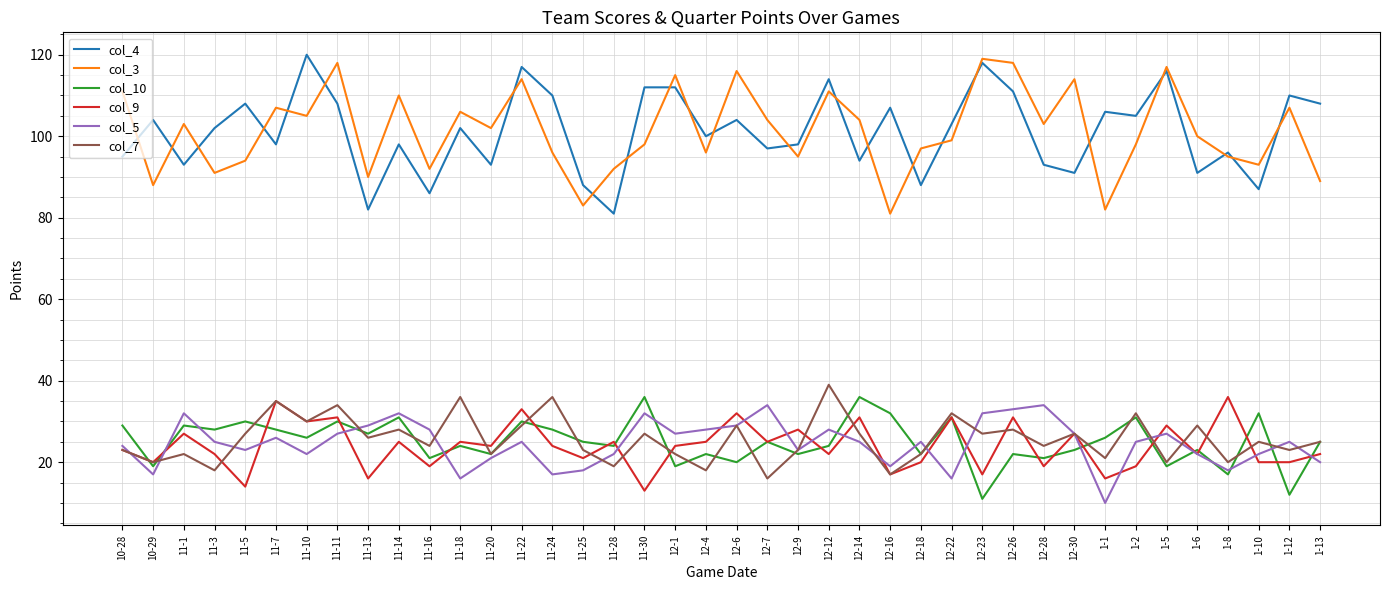

In col_4, how many points are lower than both neighbors (excluding endpoints)?

14